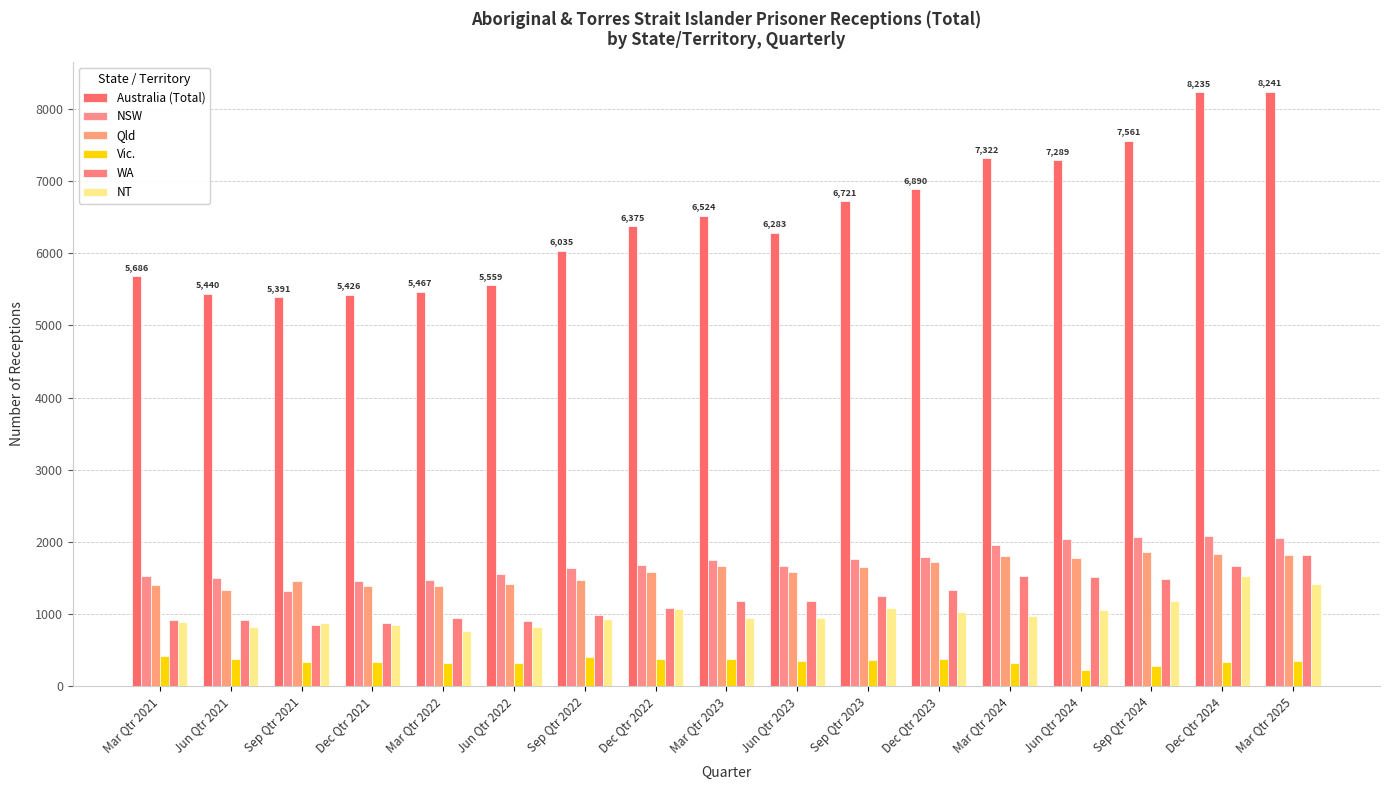

How many bars are there in each group?

6